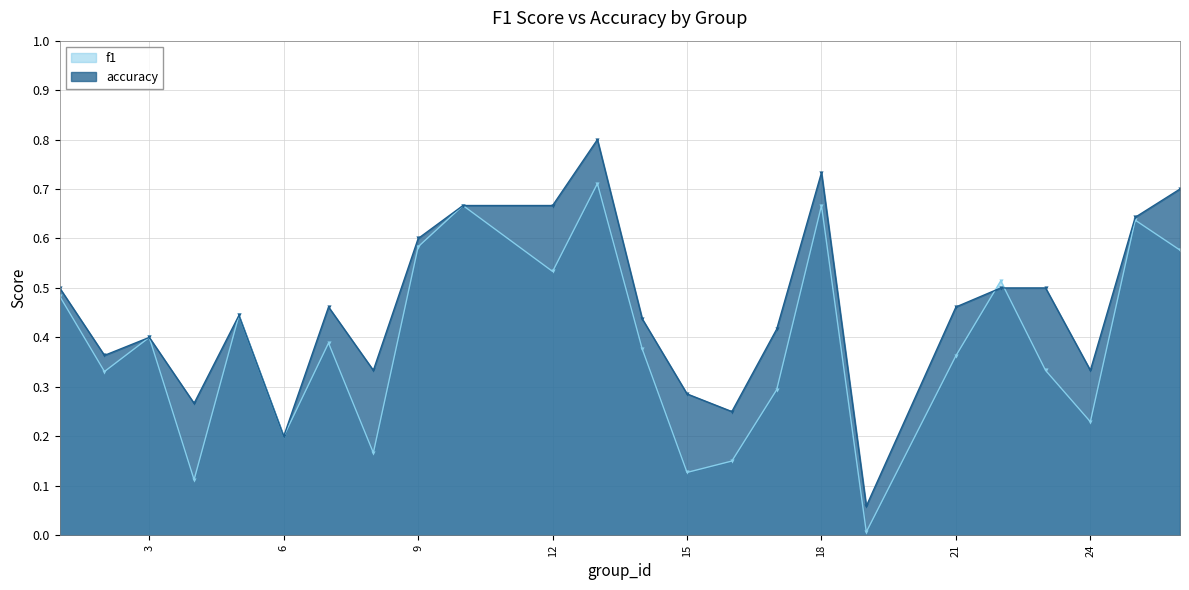

At which category is the sum across all series the highest?

13